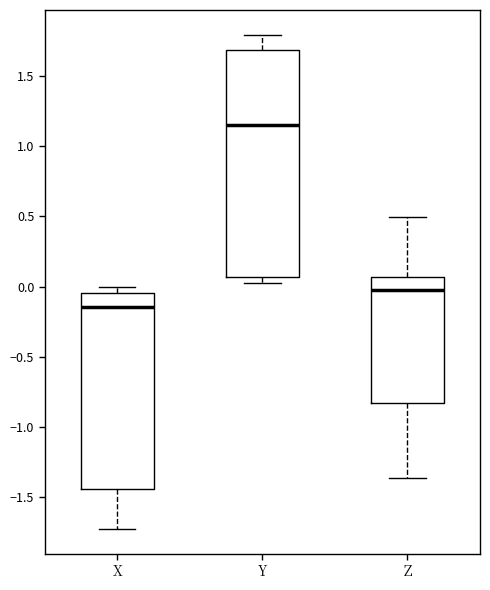

Reading left to right, read every box against the y-axis: the position of its median line, the range the box covers, and the ends of its whiskers. The values are not printed on the chart, so give them approximately, as read against the axis.

X: median -0.15, box -1.45 to -0.05, whiskers -1.70 to 0.00
Y: median 1.15, box 0.05 to 1.70, whiskers 0.05 (just below the box's lower edge) to 1.80
Z: median -0.05, box -0.85 to 0.05, whiskers -1.35 to 0.50